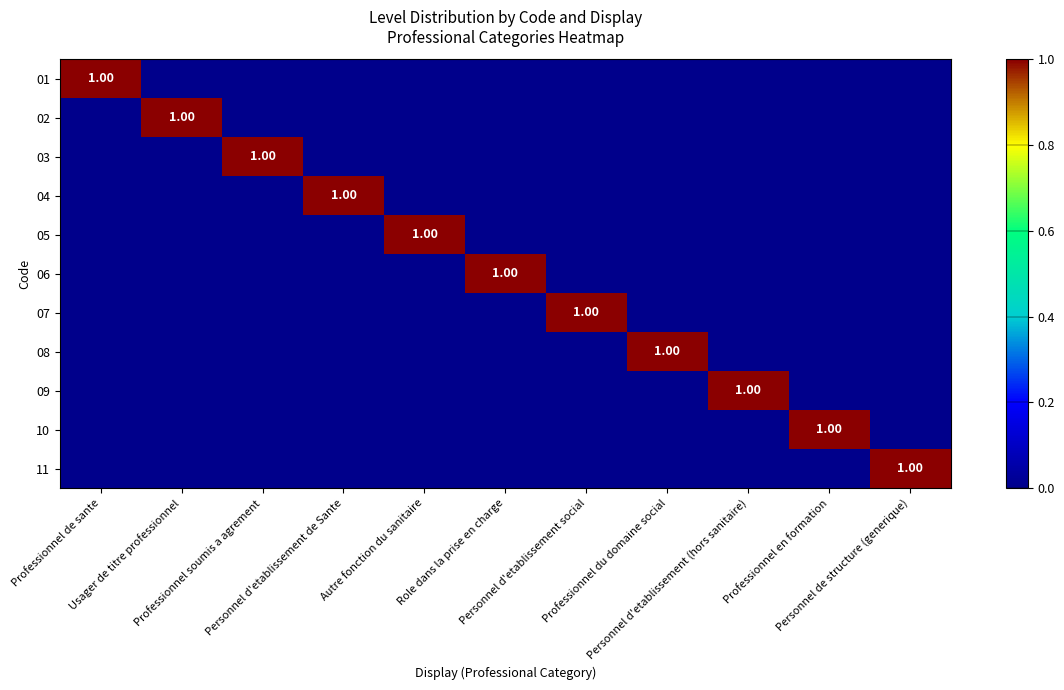

What is the difference between the highest and lowest values at Professionnel de sante?

1